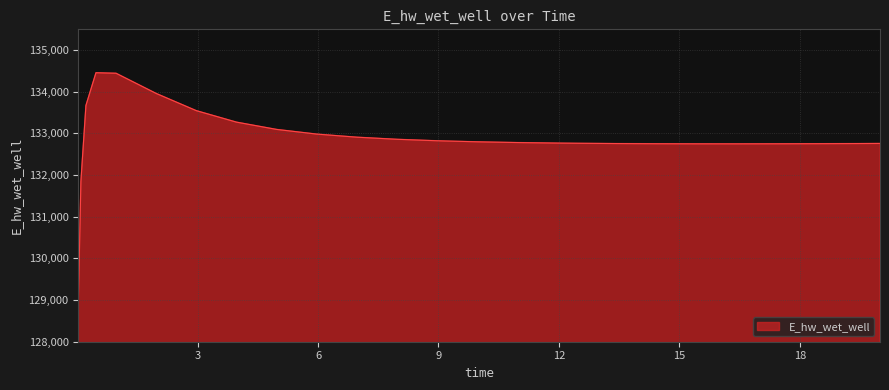

What is the difference between the maximum and minimum values?

5451.0